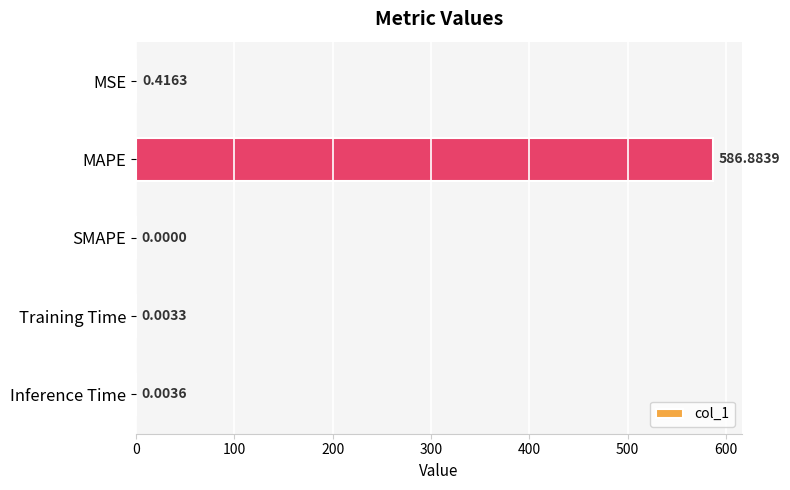

What is the sum of all values?

587.3